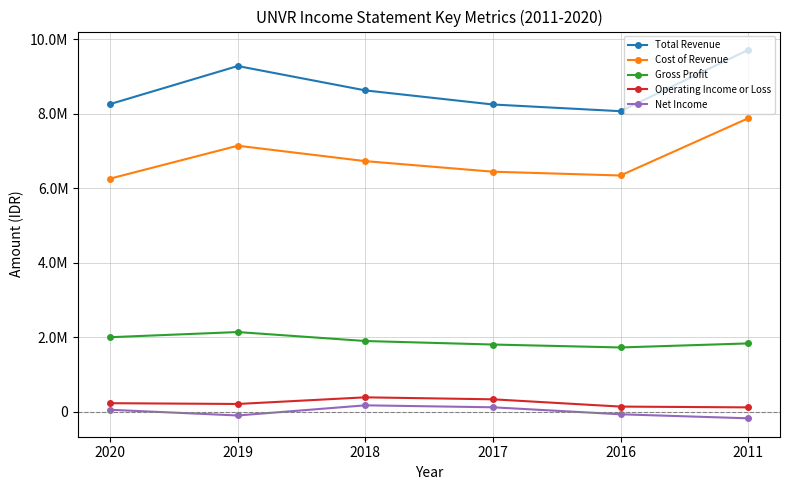

Is this an area chart (filled region under the line)?

No